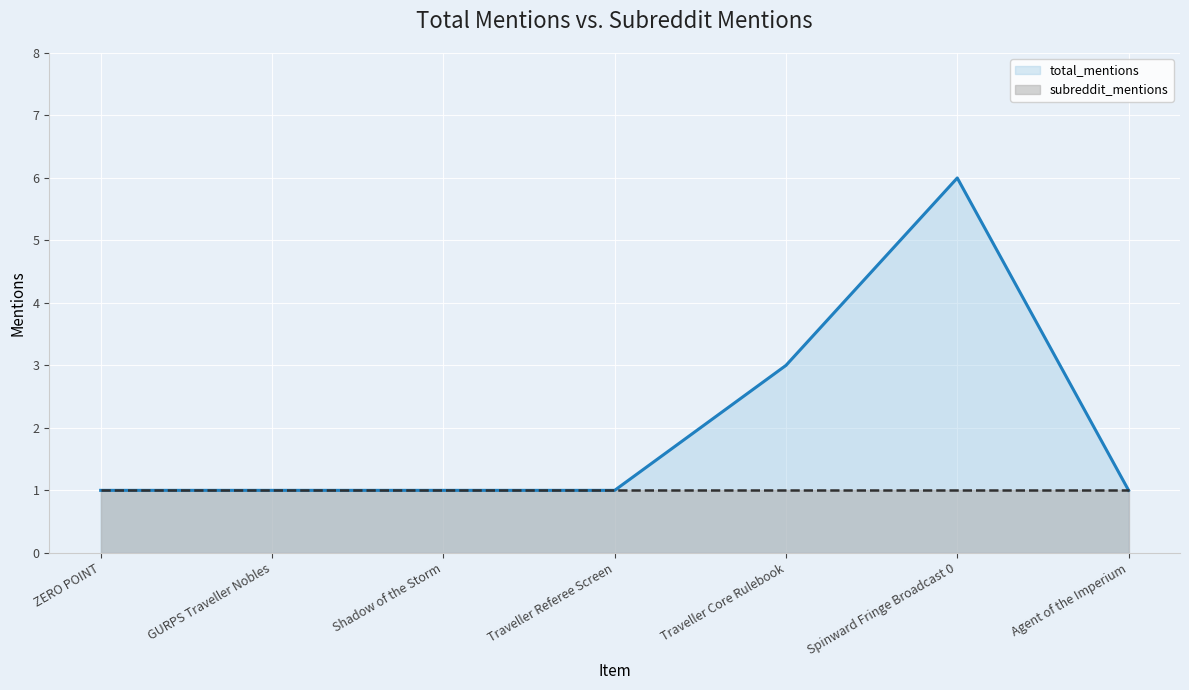

Count the number of values greater than 1.

2